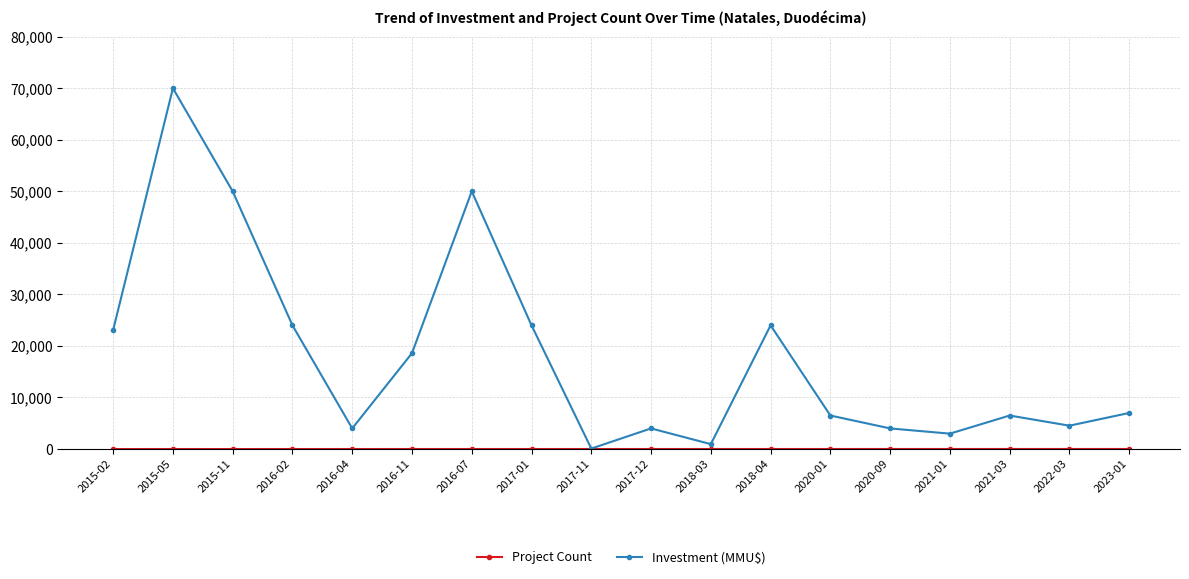

At which category is the sum across all series the highest?

2015-05